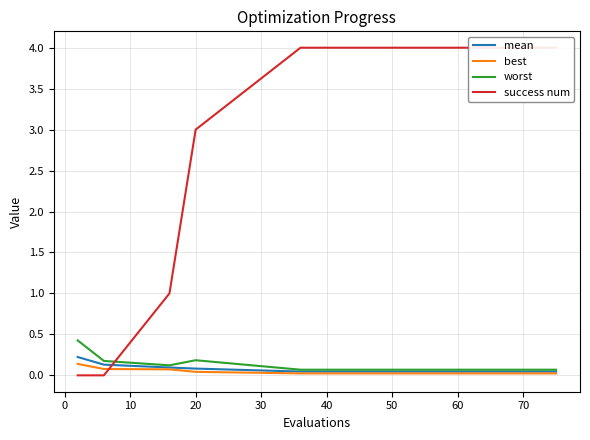

What are all the series names shown in the legend?

mean, best, worst, success num